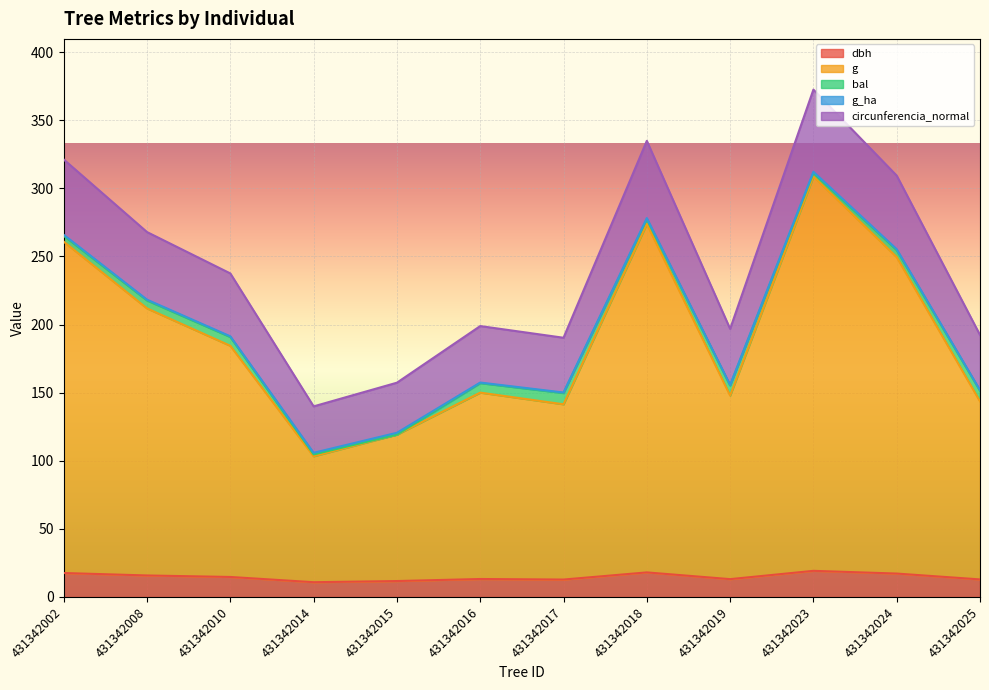

Where does the dbh series first go above 14?

431342002